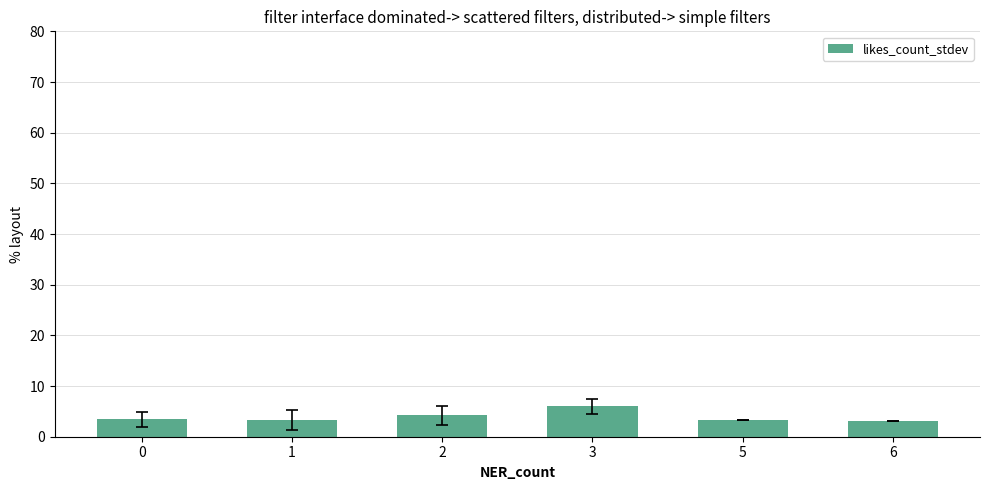

Which category has the highest value across all series?

3